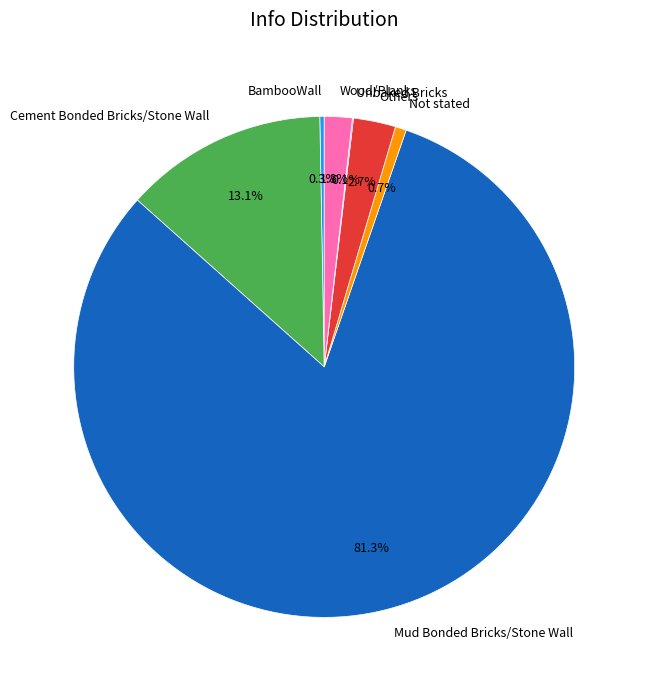

Is it true that Others is 11% of the pie?

False